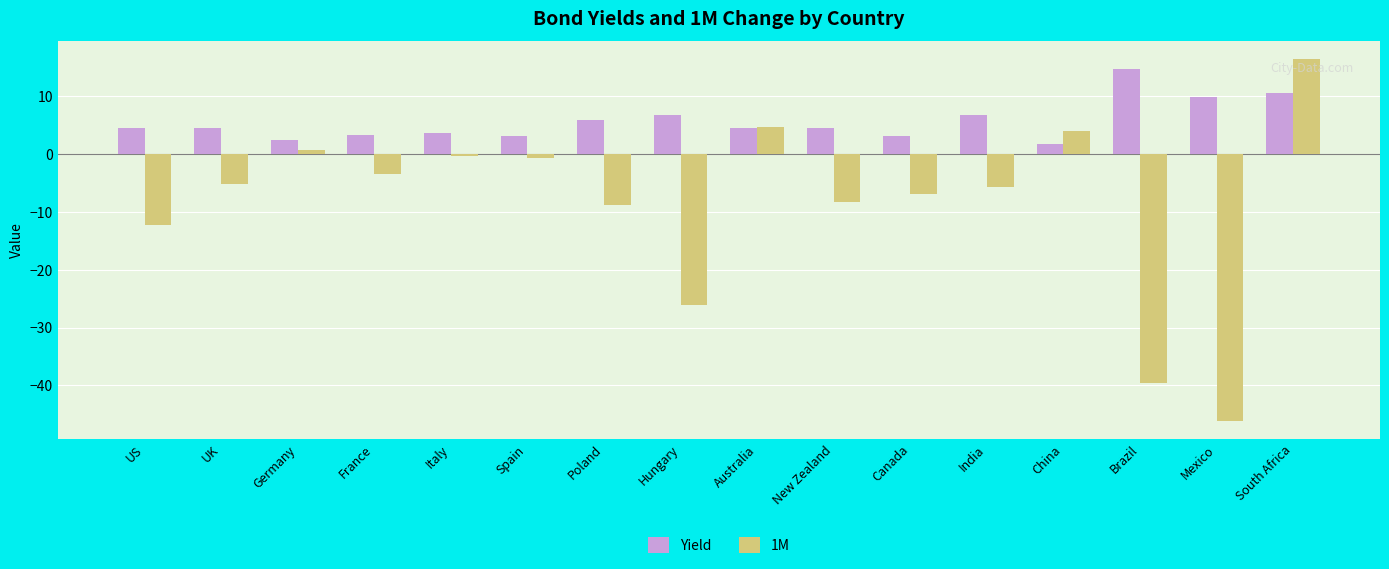

What is the total value across all series at New Zealand?

-3.7